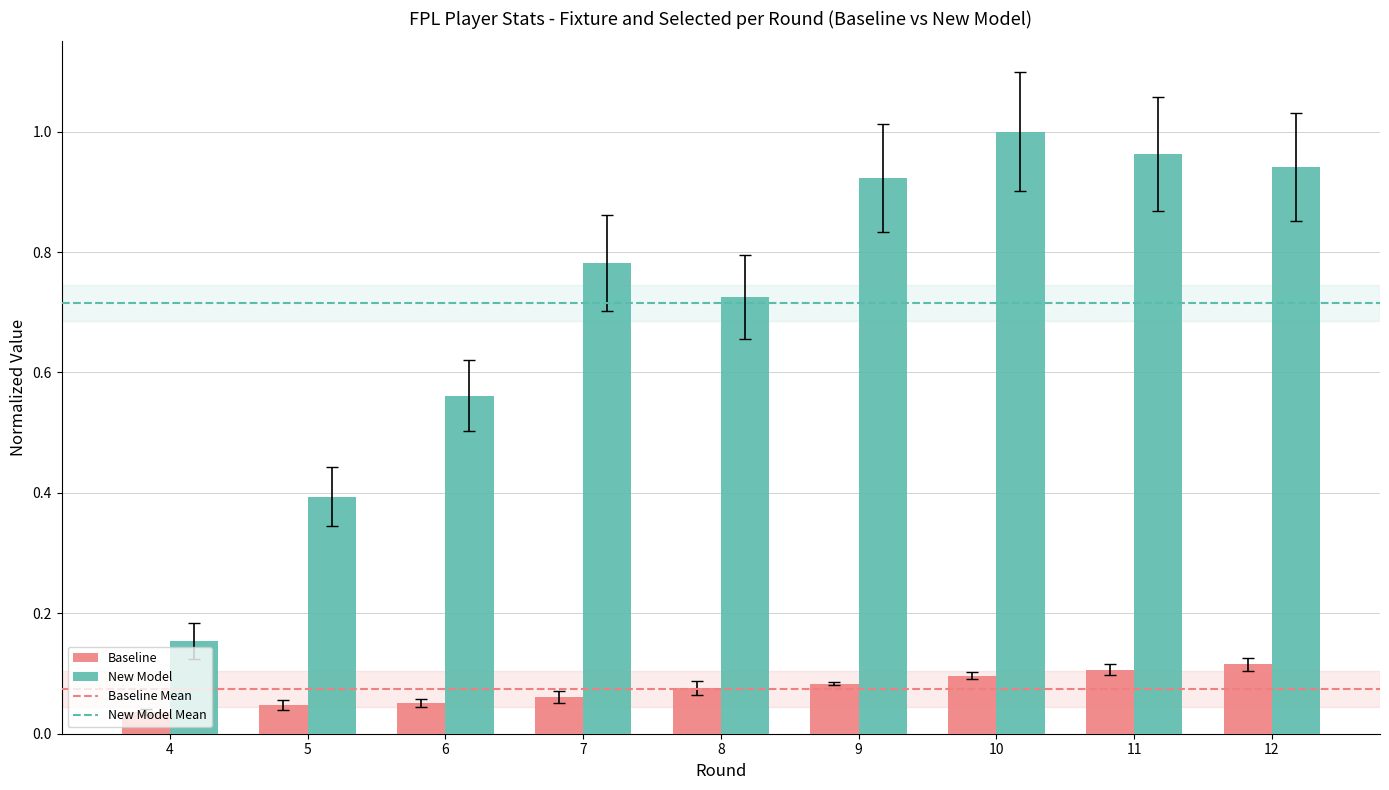

At which label is New Model closest to 0?

4